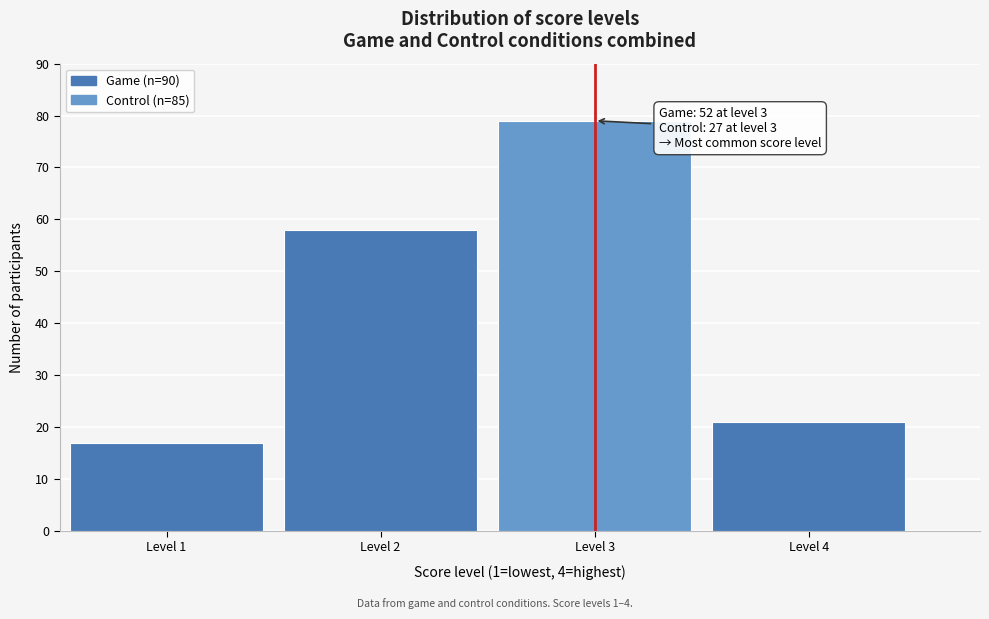

Reading left to right, transcribe all the data shown in this chart.

17	58	79	21